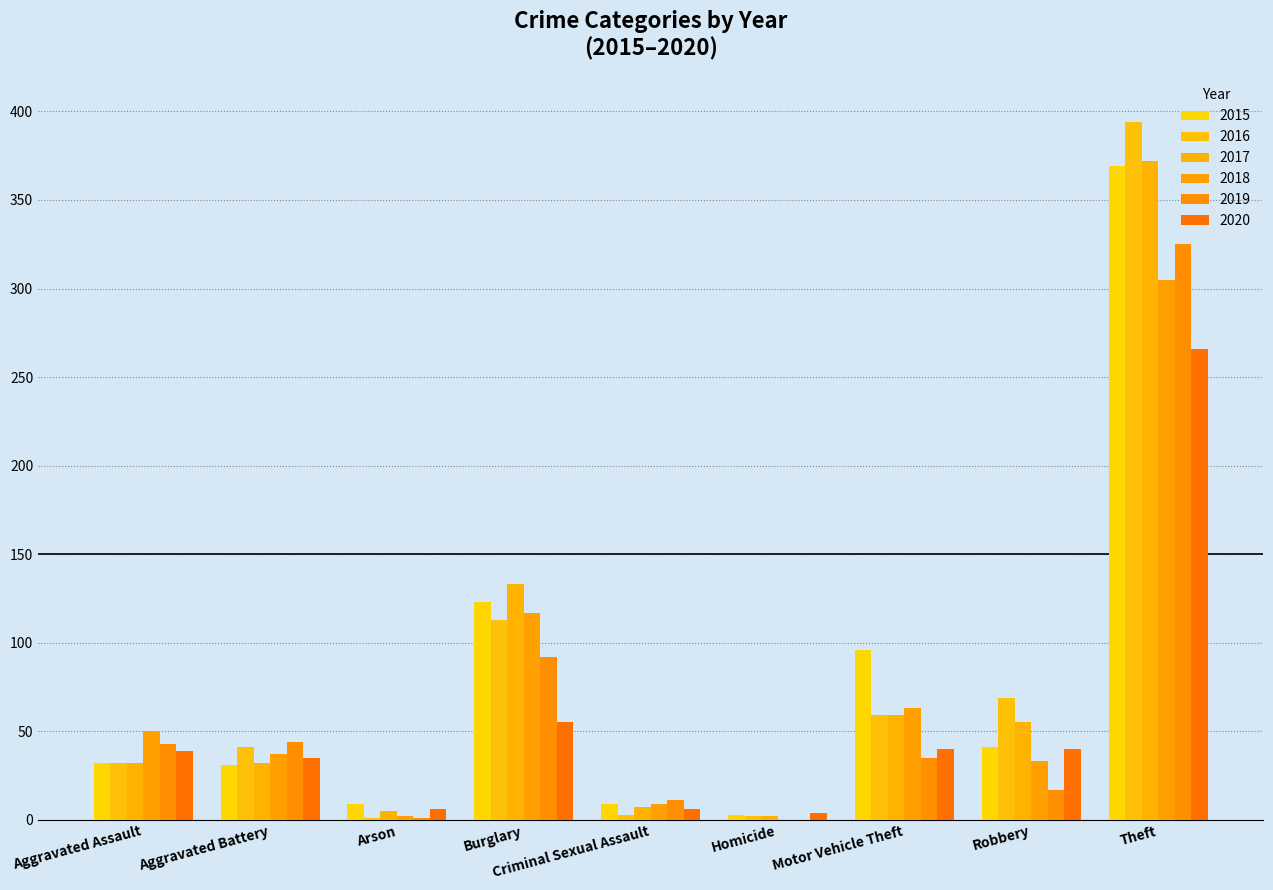

Rank the series at Burglary from highest to lowest value.

2017, 2015, 2018, 2016, 2019, 2020